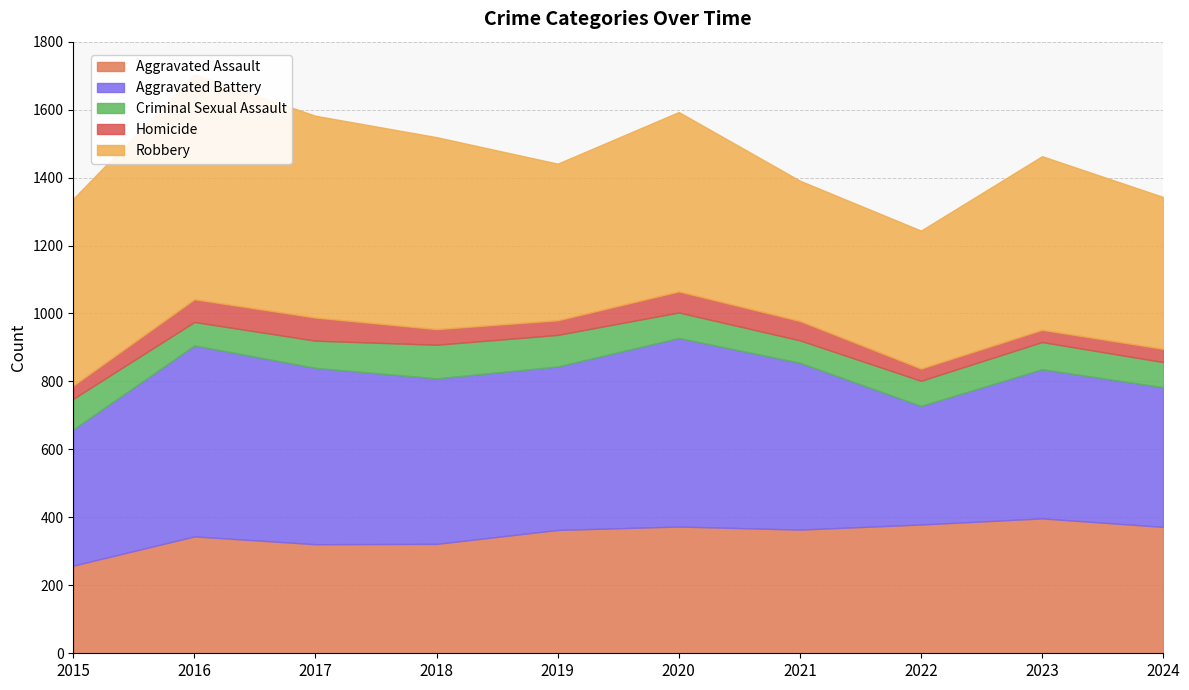

Read the Robbery value at 2016, to the nearest 50.

650